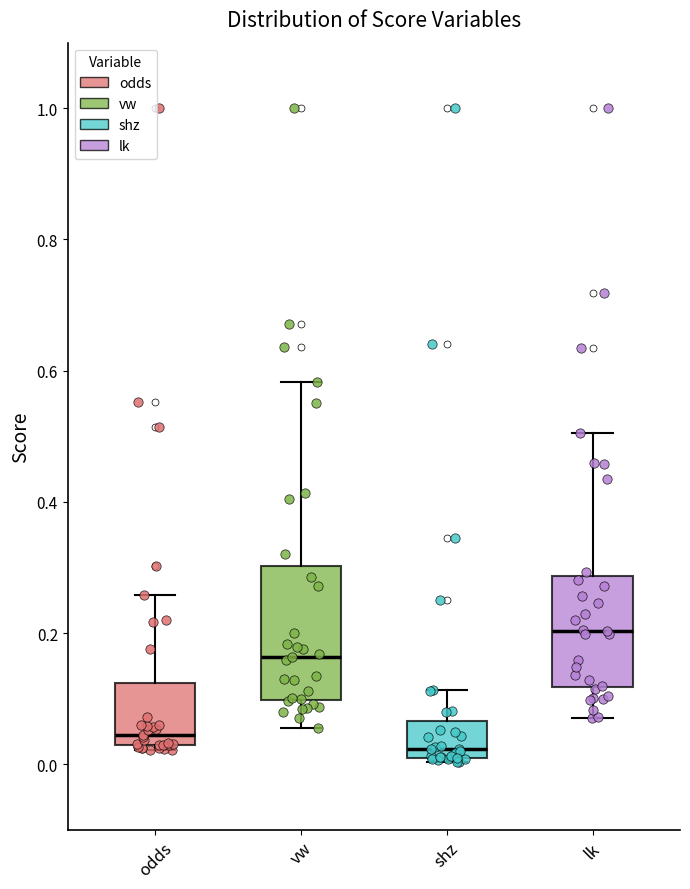

Where does the median line of the box for shz sit on the y-axis? The values are not printed on the chart, so give them approximately, as read against the axis.

0.02